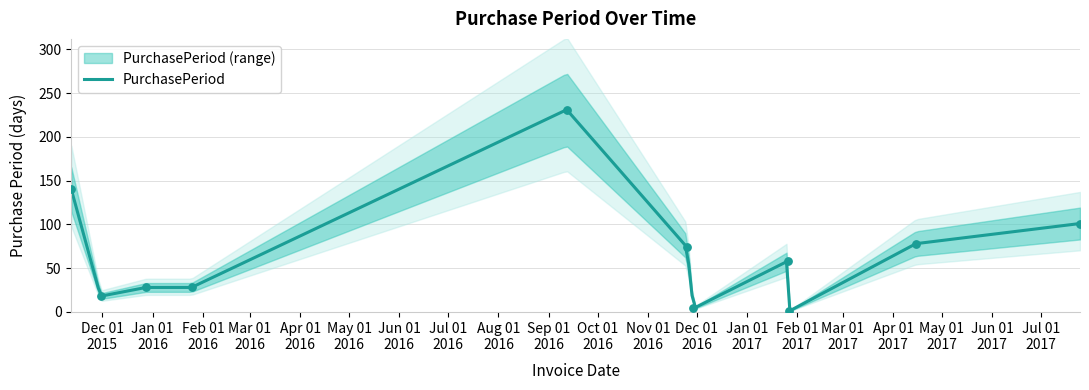

Between 2017-01-27 and 2015-11-30, which is larger?

2015-11-30